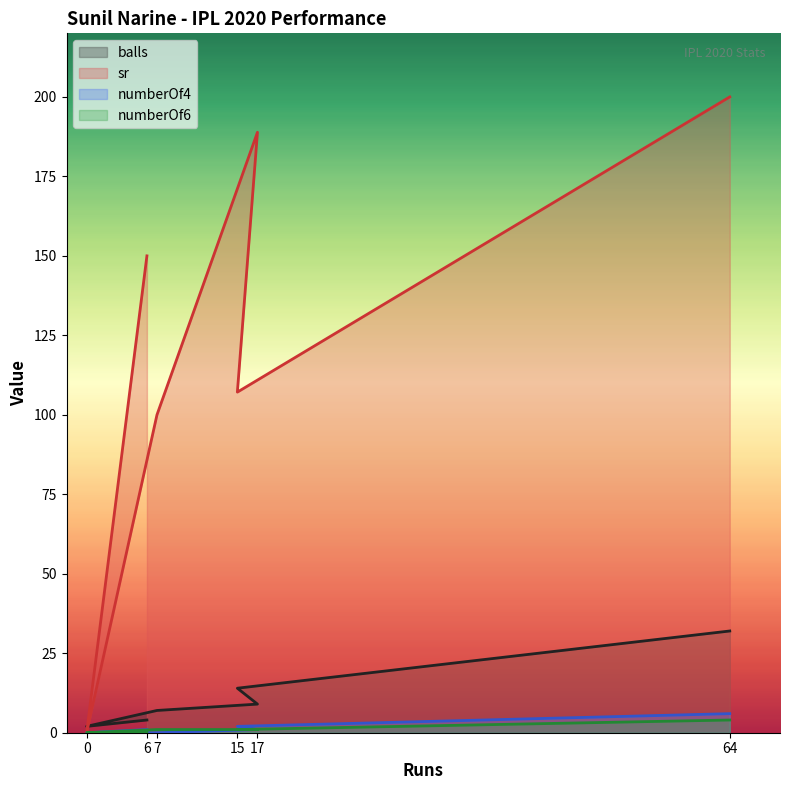

What is the label of the 4th point from the right?

7